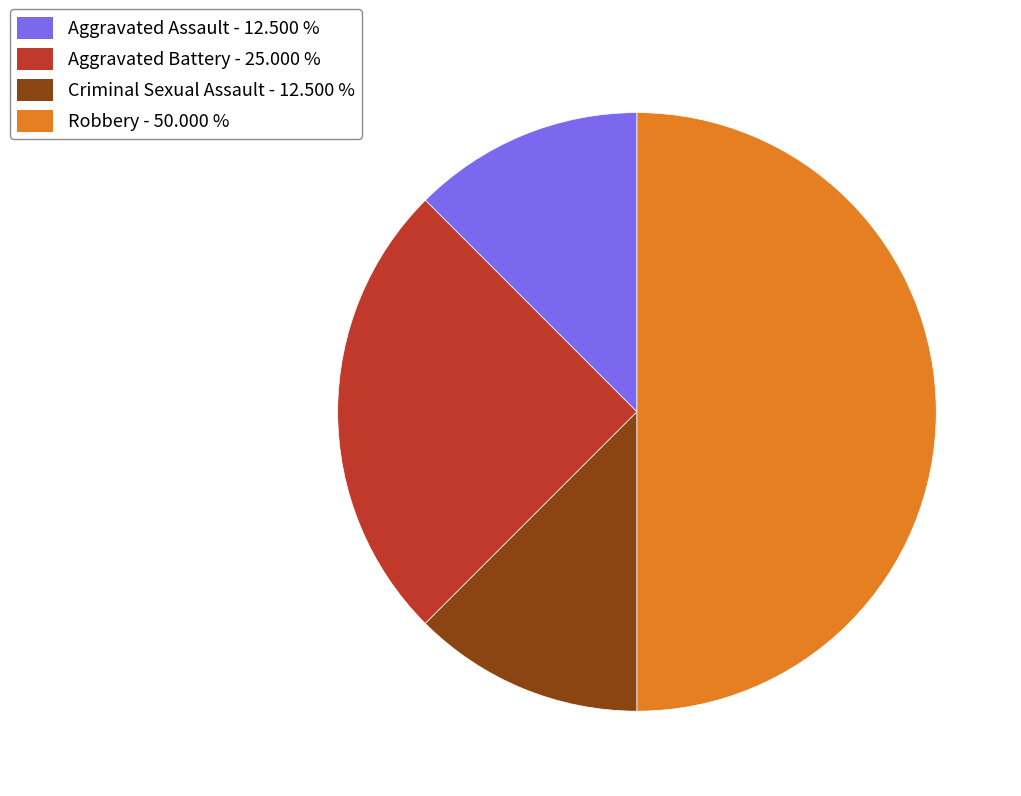

Which category has the biggest portion of the pie?

Robbery